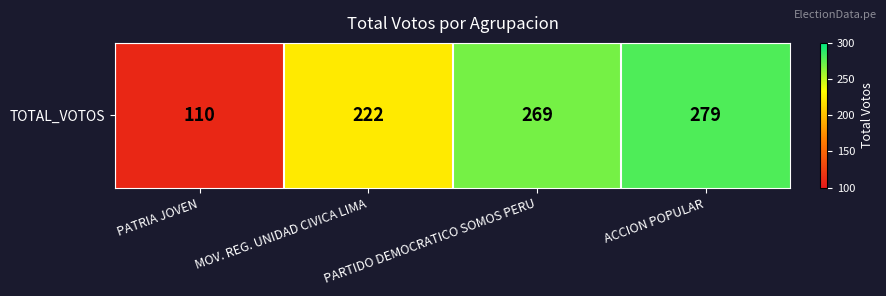

At which label is the value closest to 194?

MOV. REG. UNIDAD CIVICA LIMA